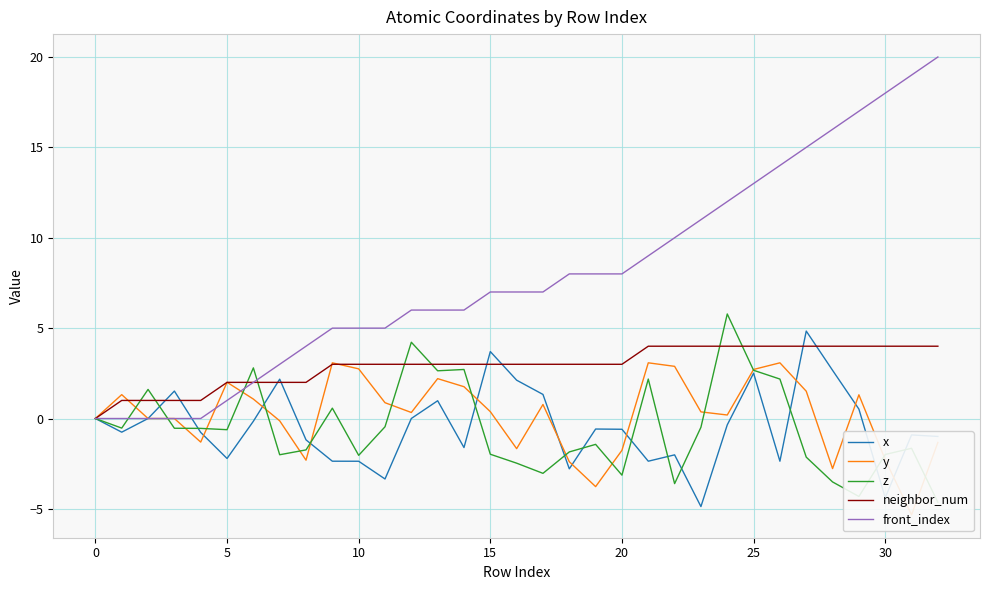

The value of y at 24 is 0.3. True or false?

False